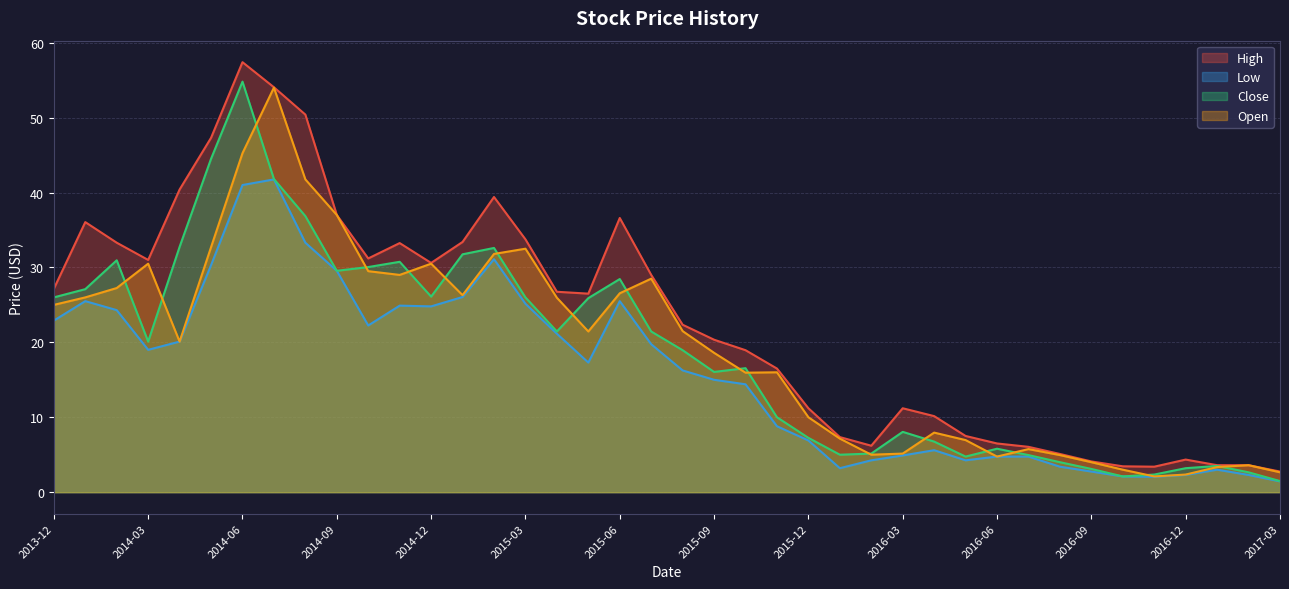

Reading left to right, extract all data points from this chart.

High: 2013-12=27.1	2014-01=36.0	2014-02=33.3	2014-03=31.0	2014-04=40.4	2014-05=47.3	2014-06=57.4	2014-07=54.0	2014-08=50.4	2014-09=37.0	2014-10=31.2	2014-11=33.2	2014-12=30.6	2015-01=33.4	2015-02=39.4	2015-03=33.8	2015-04=26.8	2015-05=26.5	2015-06=36.6	2015-07=29.0	2015-08=22.4	2015-09=20.4	2015-10=19.0	2015-11=16.5	2015-12=11.2	2016-01=7.3	2016-02=6.2	2016-03=11.2	2016-04=10.1	2016-05=7.5	2016-06=6.5	2016-07=6.1	2016-08=5.1	2016-09=4.1	2016-10=3.5	2016-11=3.4	2016-12=4.3	2017-01=3.6	2017-02=3.6	2017-03=2.8
Low: 2013-12=22.9	2014-01=25.5	2014-02=24.3	2014-03=19.0	2014-04=20.1	2014-05=30.3	2014-06=41.0	2014-07=41.8	2014-08=33.3	2014-09=29.5	2014-10=22.2	2014-11=24.9	2014-12=24.8	2015-01=26.0	2015-02=31.1	2015-03=25.1	2015-04=21.1	2015-05=17.3	2015-06=25.5	2015-07=19.8	2015-08=16.2	2015-09=15.0	2015-10=14.4	2015-11=8.8	2015-12=6.9	2016-01=3.2	2016-02=4.2	2016-03=4.9	2016-04=5.6	2016-05=4.2	2016-06=4.8	2016-07=4.8	2016-08=3.4	2016-09=2.8	2016-10=2.1	2016-11=2.0	2016-12=2.3	2017-01=3.0	2017-02=2.3	2017-03=1.4
Close: 2013-12=26.0	2014-01=27.1	2014-02=31.0	2014-03=20.1	2014-04=32.8	2014-05=44.5	2014-06=54.8	2014-07=41.8	2014-08=36.8	2014-09=29.5	2014-10=30.0	2014-11=30.8	2014-12=26.1	2015-01=31.8	2015-02=32.6	2015-03=26.0	2015-04=21.5	2015-05=25.9	2015-06=28.5	2015-07=21.5	2015-08=19.0	2015-09=16.0	2015-10=16.5	2015-11=10.0	2015-12=7.2	2016-01=5.0	2016-02=5.2	2016-03=8.1	2016-04=6.8	2016-05=4.8	2016-06=5.8	2016-07=4.9	2016-08=4.0	2016-09=3.1	2016-10=2.1	2016-11=2.3	2016-12=3.2	2017-01=3.5	2017-02=2.7	2017-03=1.5
Open: 2013-12=25.0	2014-01=26.0	2014-02=27.2	2014-03=30.5	2014-04=20.1	2014-05=32.7	2014-06=45.2	2014-07=54.0	2014-08=41.8	2014-09=37.0	2014-10=29.5	2014-11=29.0	2014-12=30.5	2015-01=26.3	2015-02=31.8	2015-03=32.5	2015-04=26.0	2015-05=21.5	2015-06=26.5	2015-07=28.5	2015-08=21.5	2015-09=18.6	2015-10=15.9	2015-11=16.0	2015-12=10.0	2016-01=7.2	2016-02=5.0	2016-03=5.2	2016-04=7.9	2016-05=6.9	2016-06=4.8	2016-07=5.8	2016-08=4.9	2016-09=4.0	2016-10=3.0	2016-11=2.1	2016-12=2.3	2017-01=3.3	2017-02=3.6	2017-03=2.7